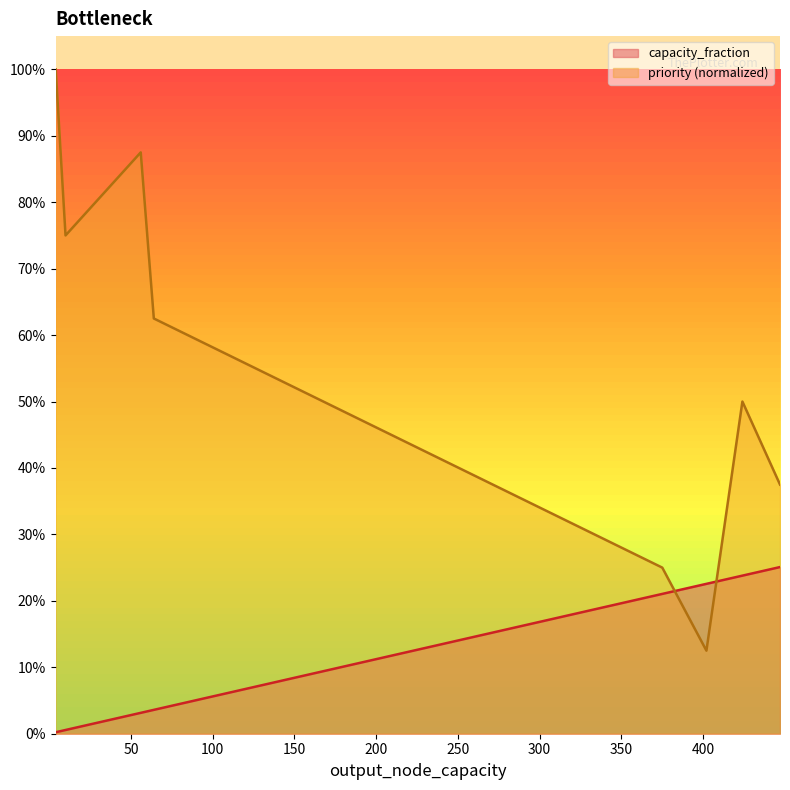

The value at 56 is 0.0. True or false?

False